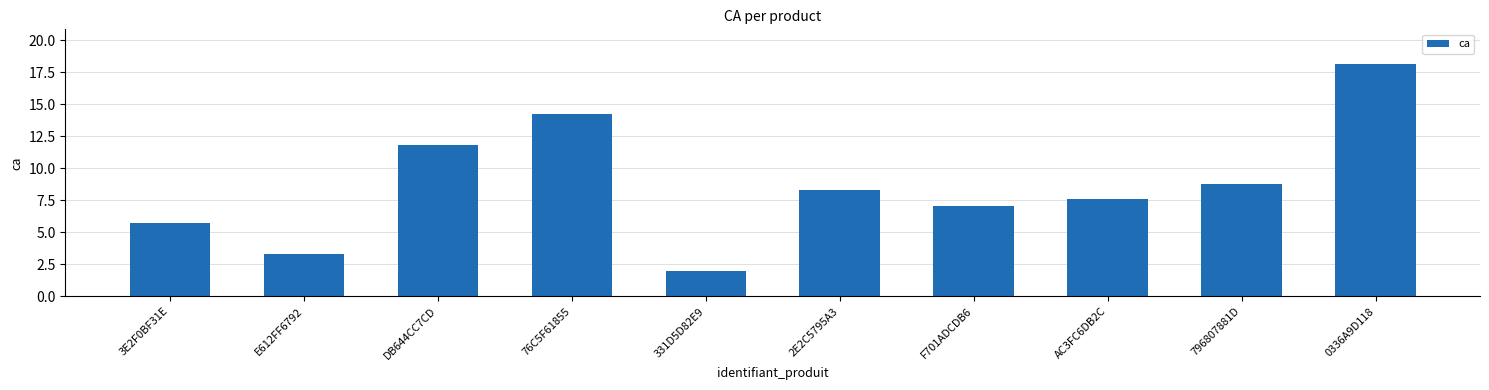

List the labels in order of value, largest first.

0336A9D118, 76C5F61855, DB644CC7CD, 796807881D, 2E2C5795A3, AC3FC6DB2C, F701ADCDB6, 3E2F0BF31E, E612FF6792, 331D5D82E9